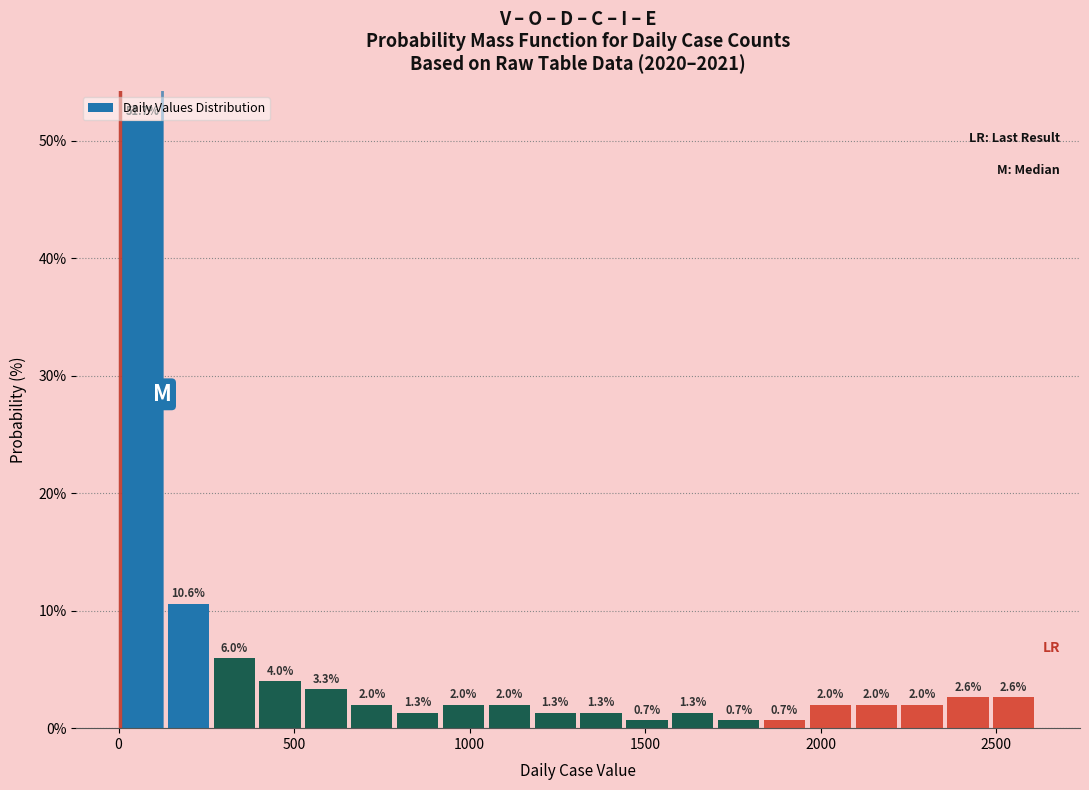

Around what value on the x-axis is the tallest bar? Give the approximate position of its centre, as read against the axis.

50